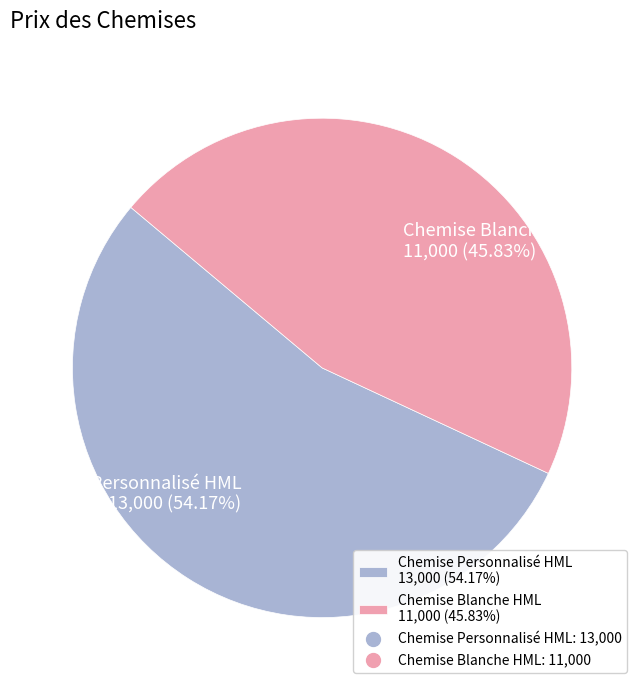

Approximately how many times larger is the value at Chemise Personnalisé HML compared to Chemise Blanche HML?

1.2